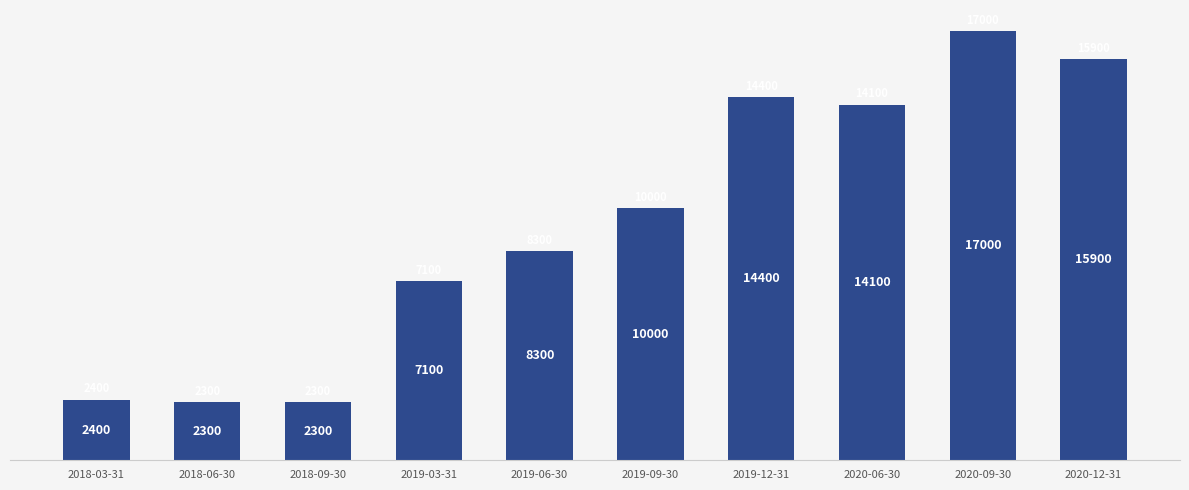

What position from the right is 2019-03-31?

7